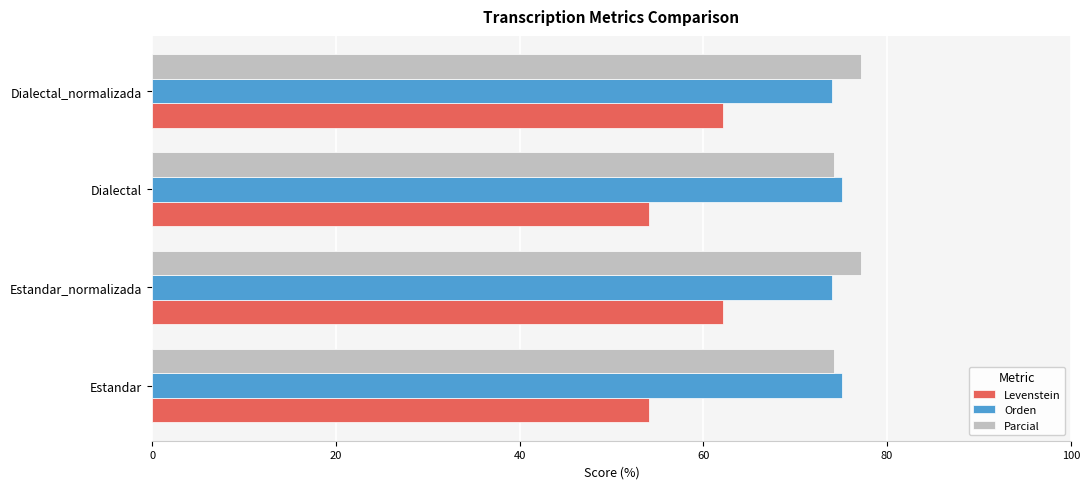

What is the average value of the Parcial series?

75.7